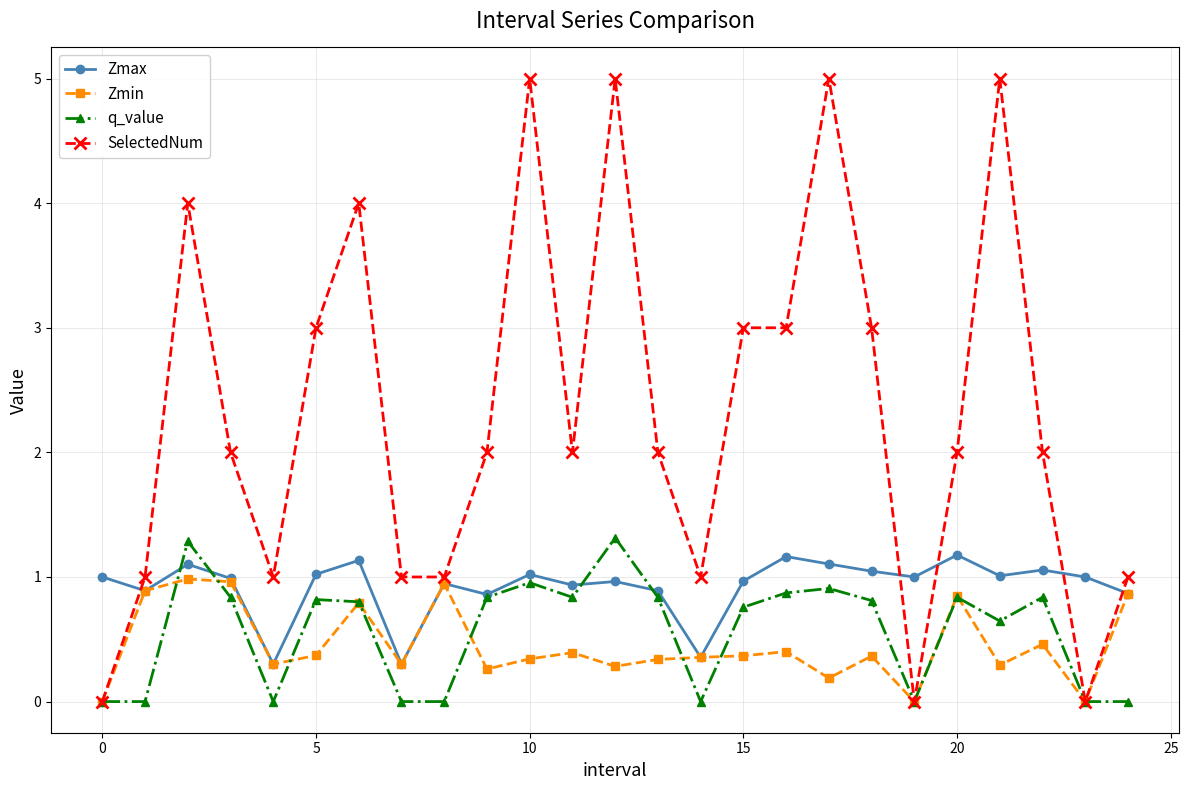

True or false: Zmin has more than 0 points higher than both neighbors.

True